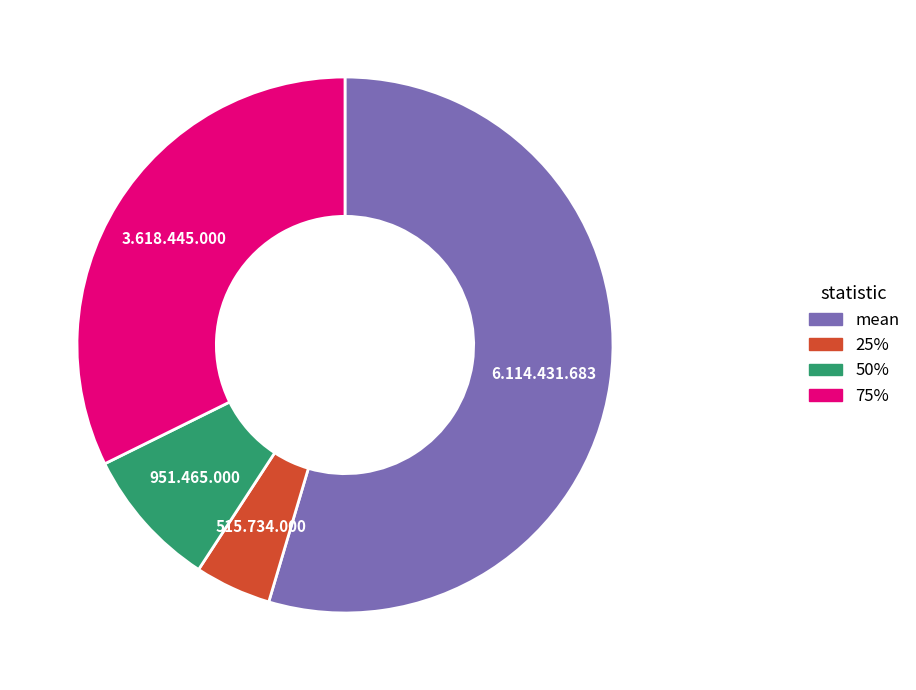

Does 50% account for over 50% of the chart?

No